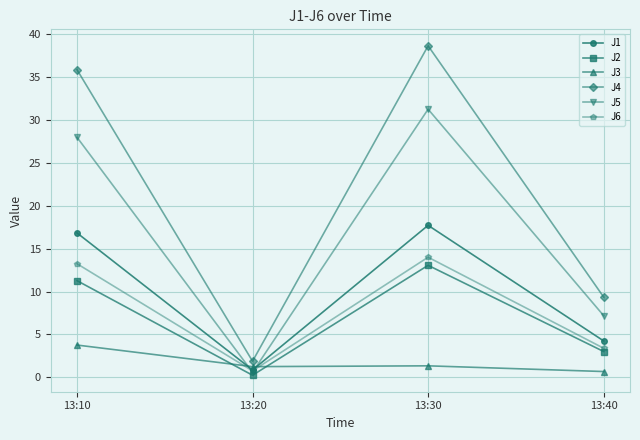

Which series has the largest range (max minus min)?

J4